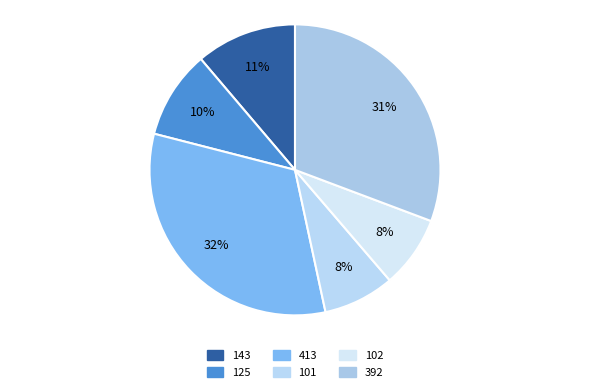

Combined, do 413 and 101 account for over 50%?

No